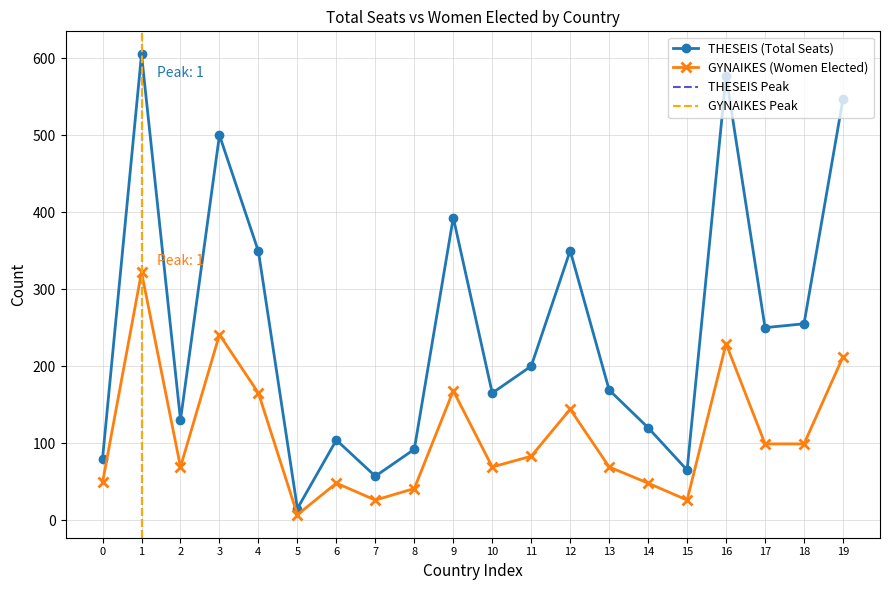

What is the maximum value for GYNAIKES (Women Elected)?

322